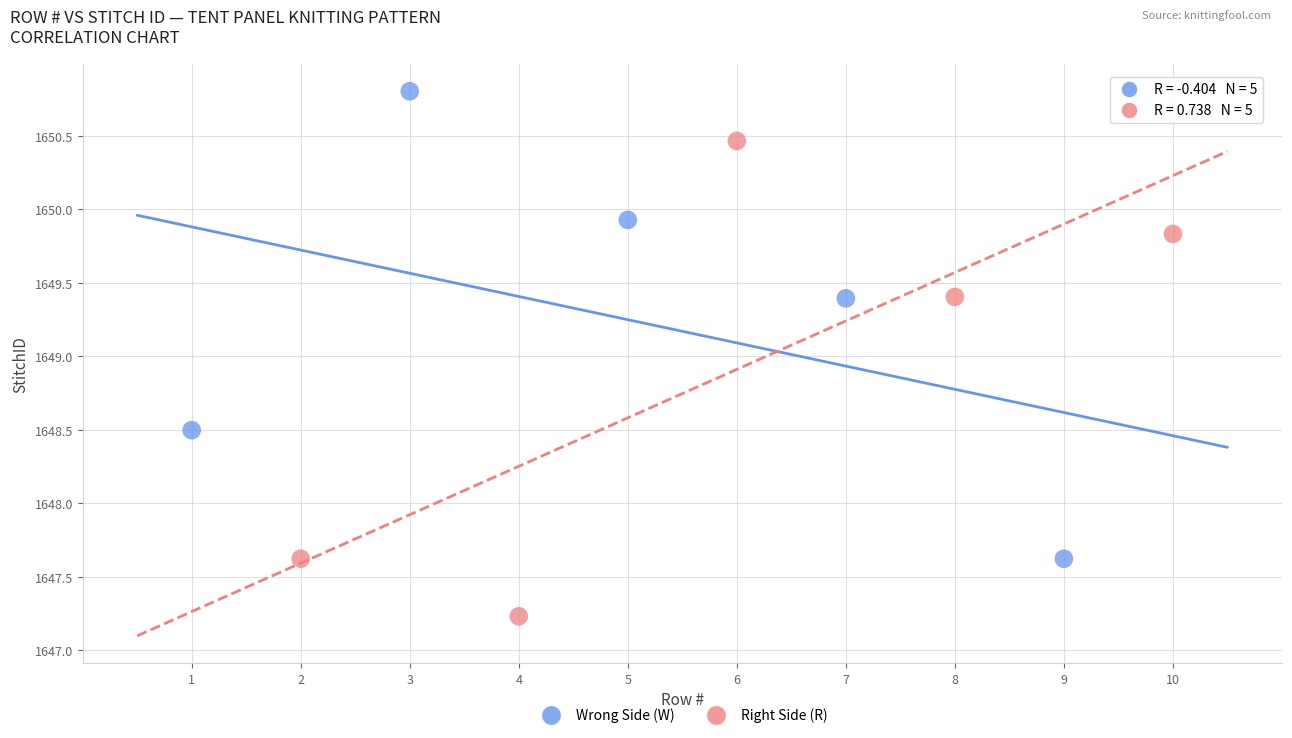

Which series reaches the minimum Y coordinate?

Right Side (R)